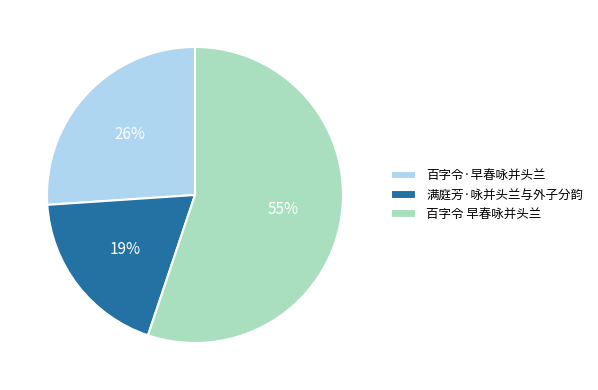

Is there a majority slice in this chart?

Yes